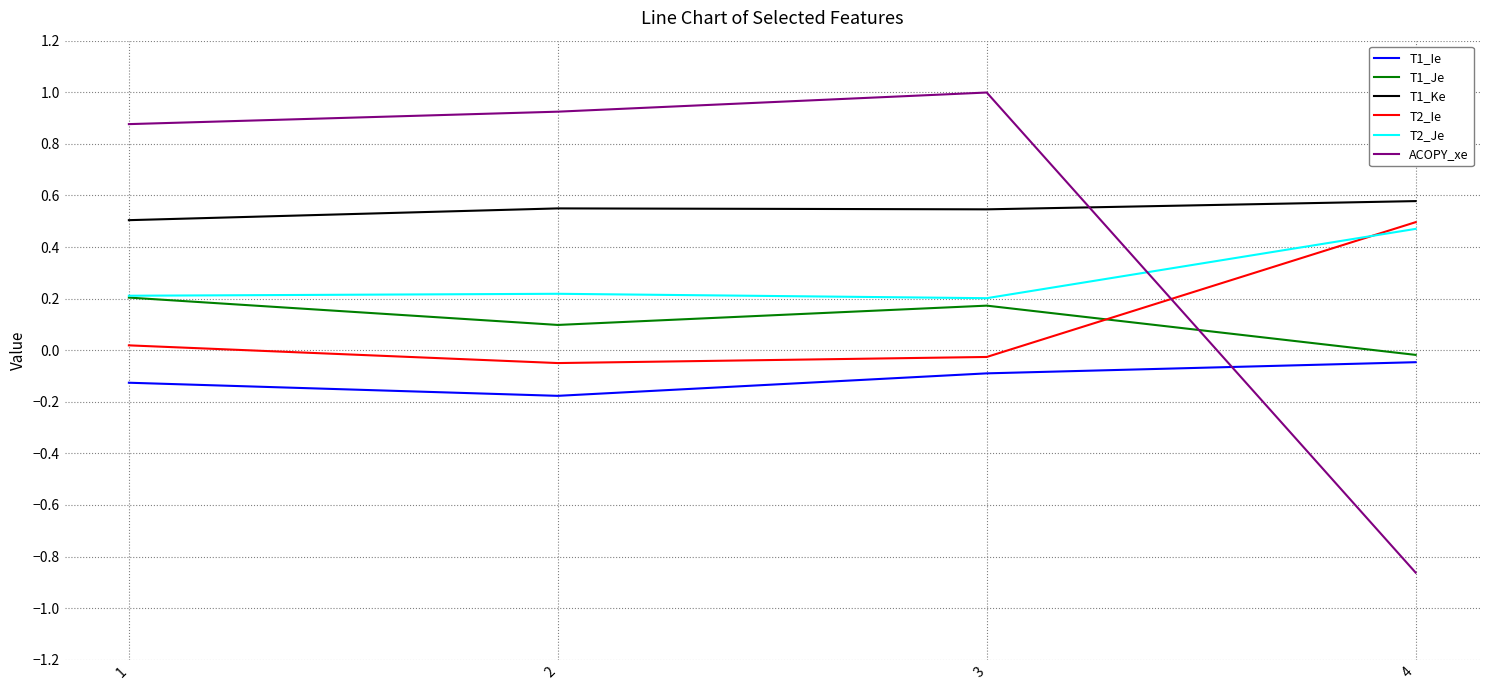

What is the total value across all series at 4?

0.6